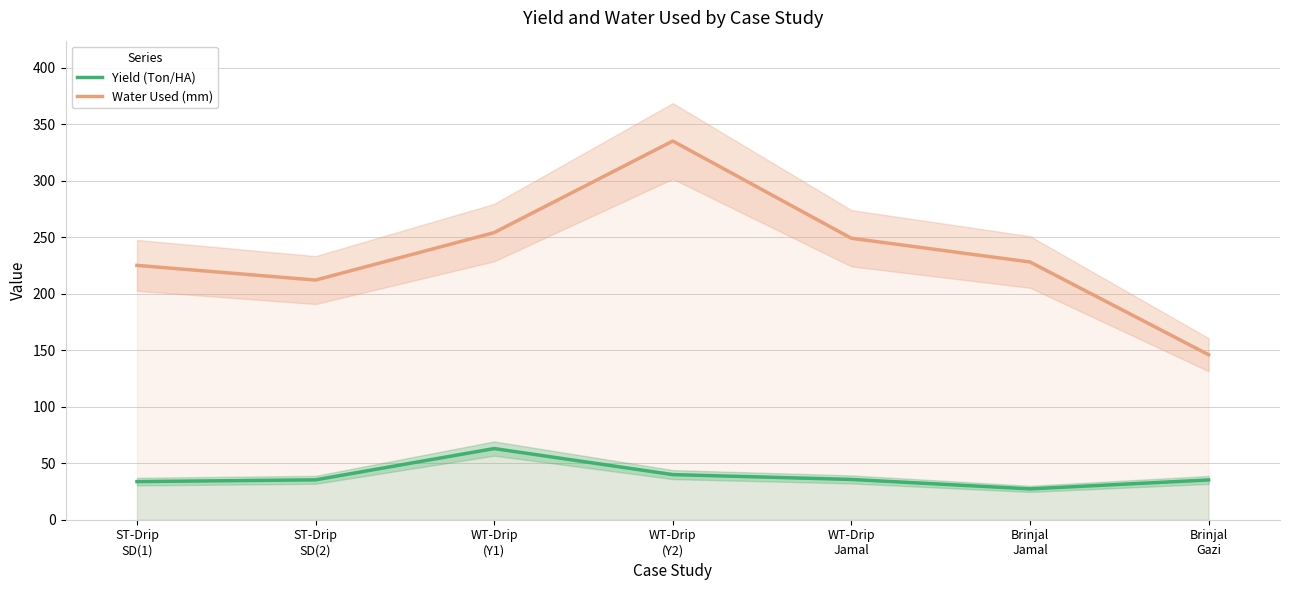

What is the value of the Water Used (mm) point at the 5th from the left?

249.0